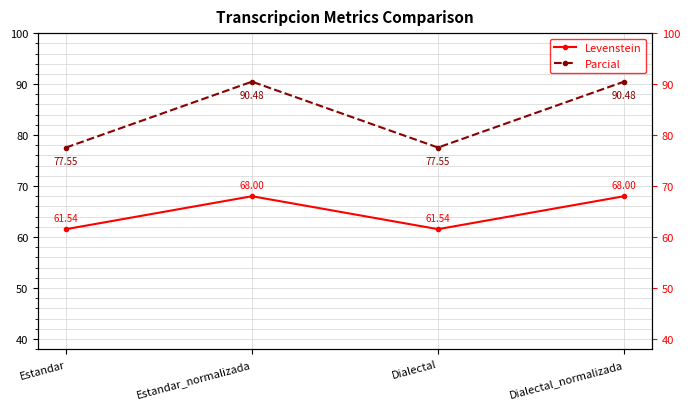

What is the label of the 1st point from the left?

Estandar